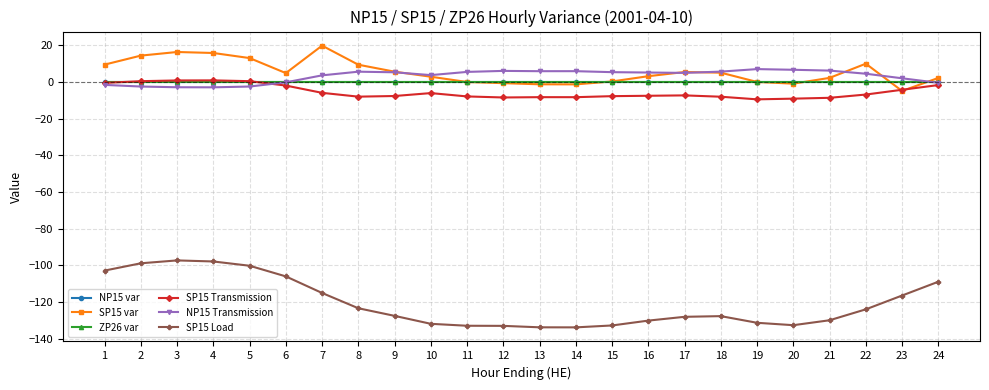

Which series changed the most between 3 and 12?

SP15 Load